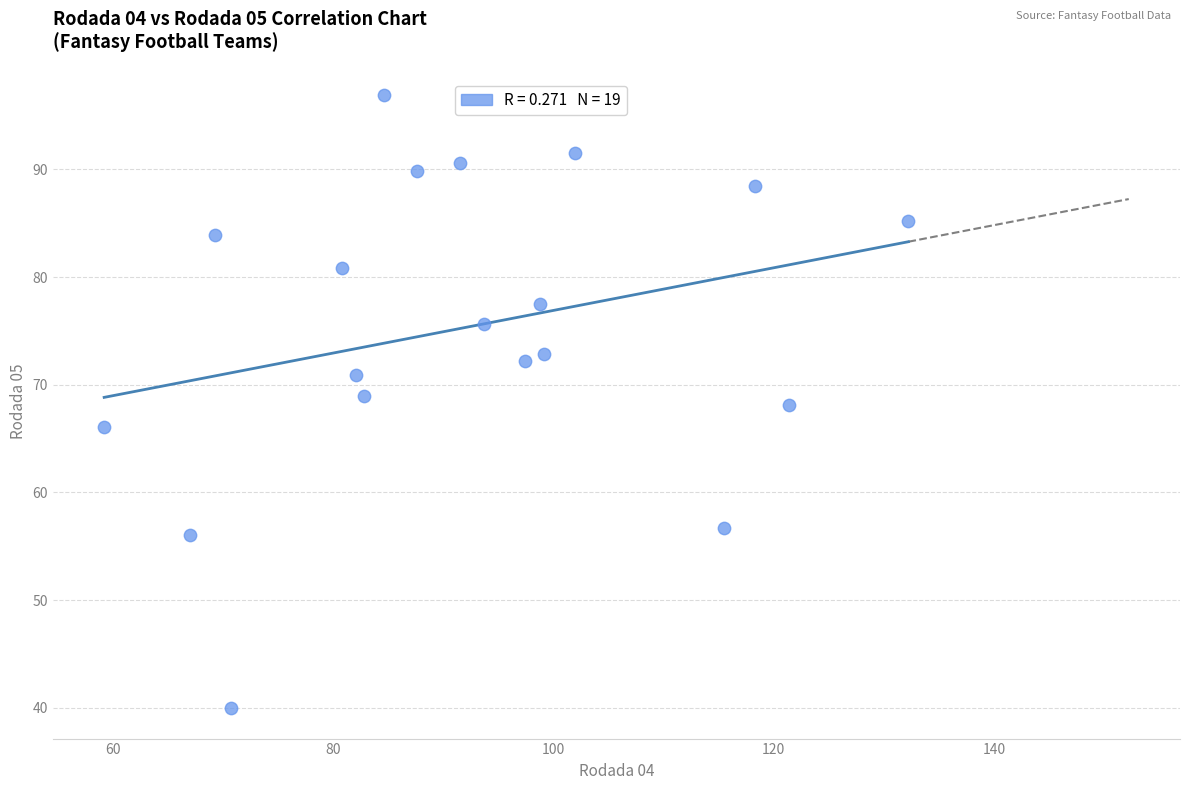

What is the range of Y values (max minus min)?

56.9